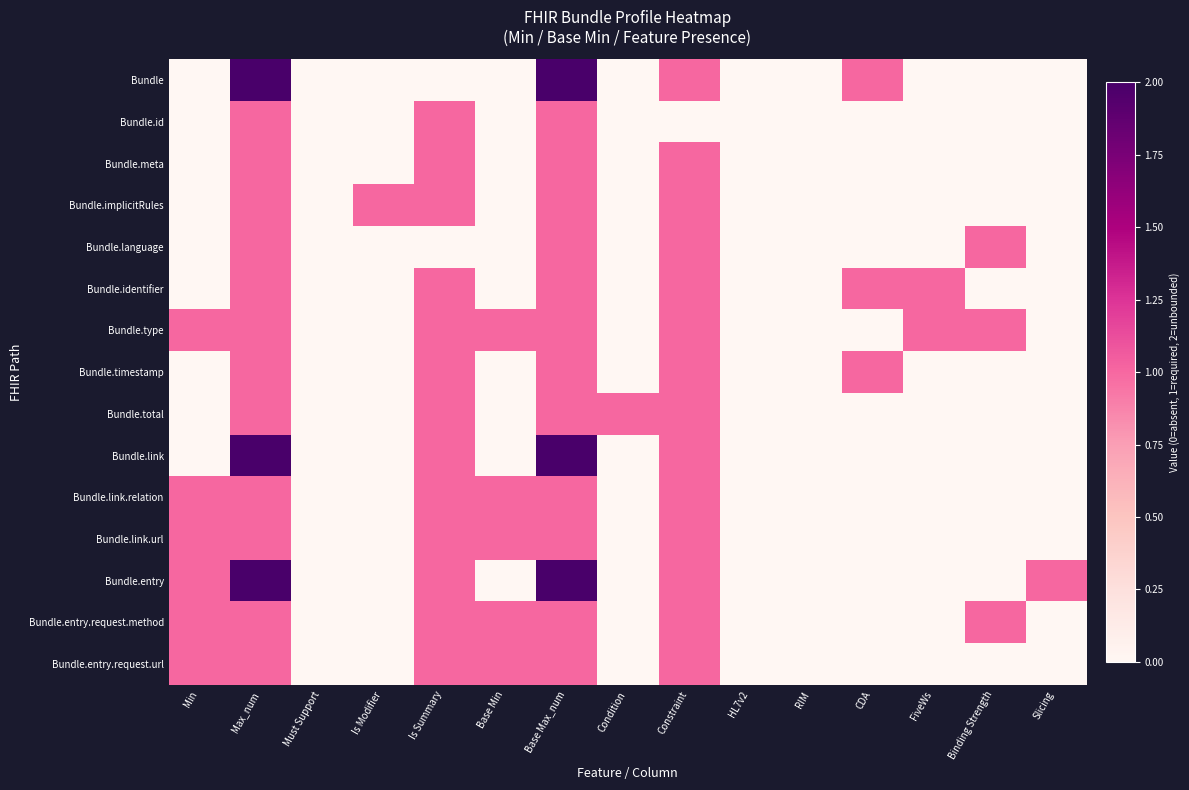

At FiveWs, list the series in order from largest to smallest.

Bundle.identifier, Bundle.type, Bundle, Bundle.id, Bundle.meta, Bundle.implicitRules, Bundle.language, Bundle.timestamp, Bundle.total, Bundle.link, Bundle.link.relation, Bundle.link.url, Bundle.entry, Bundle.entry.request.method, Bundle.entry.request.url